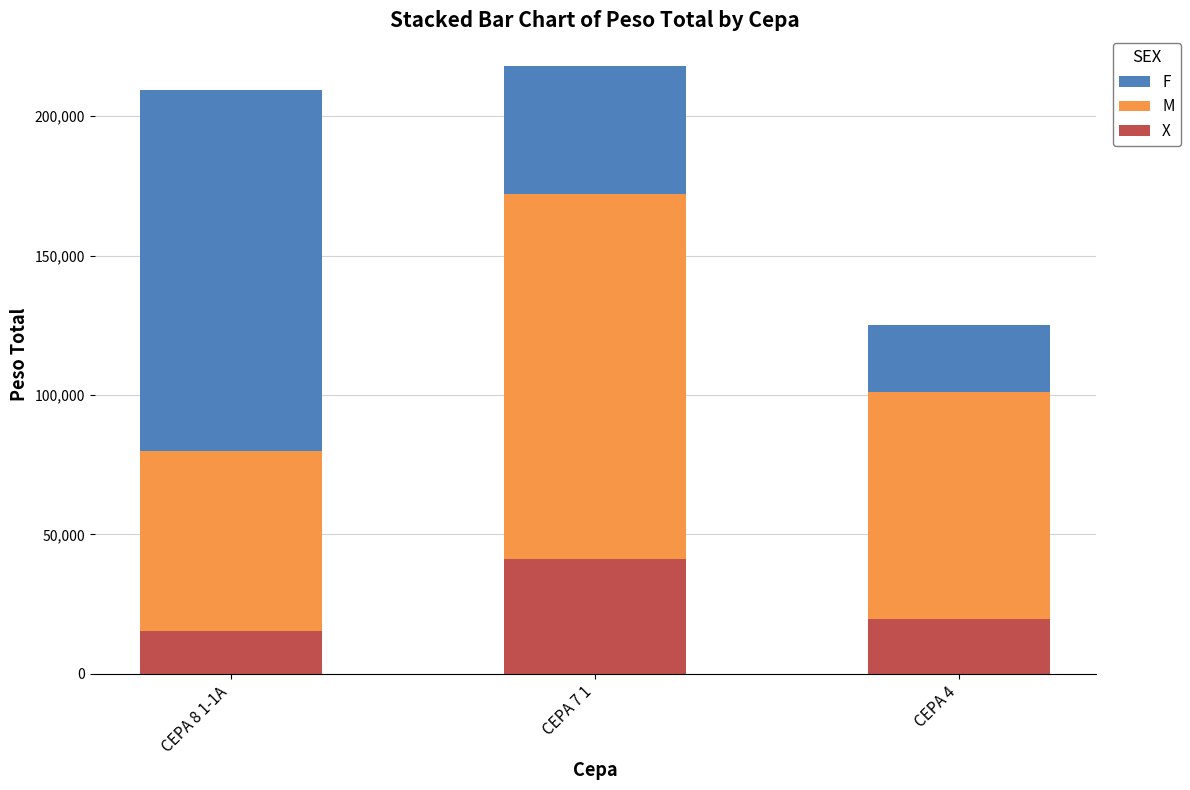

Which category has the highest value in the X series?

CEPA 7 1